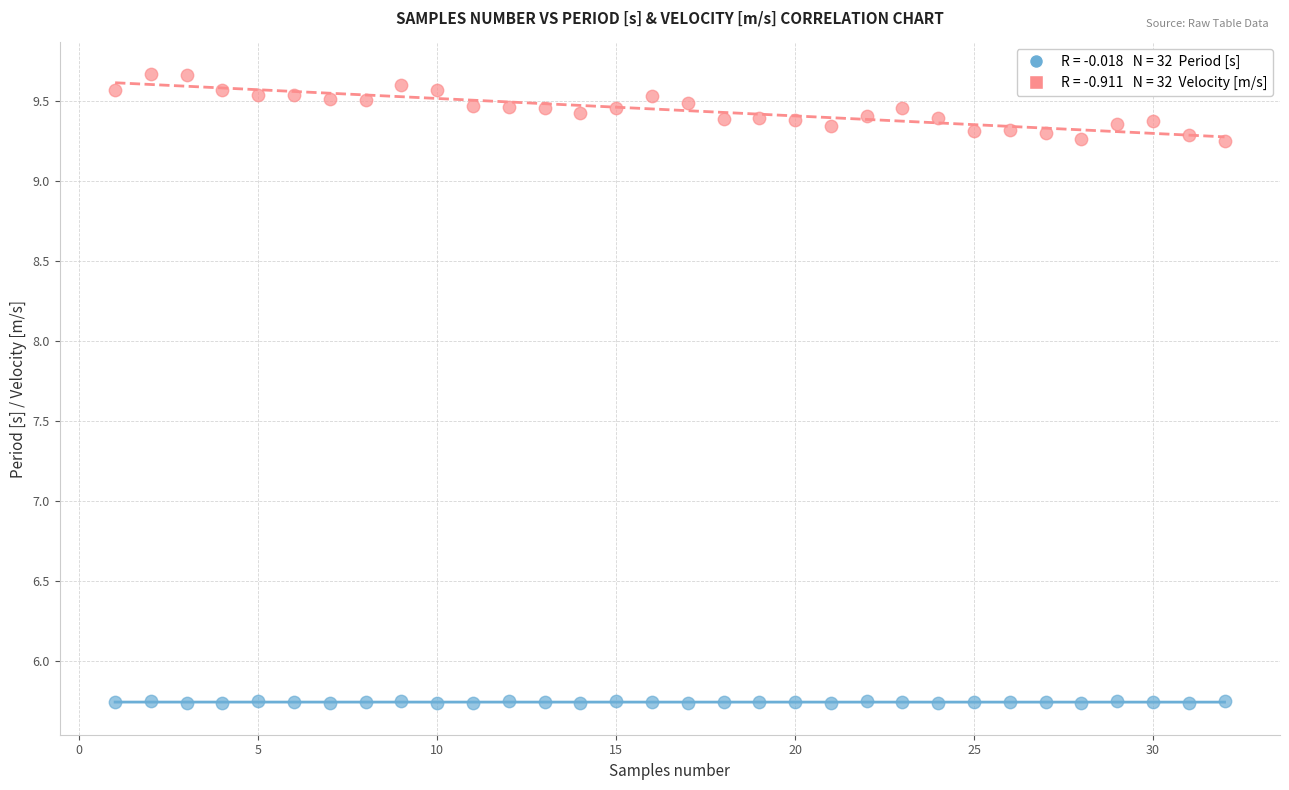

Across all data points, what is the range of Y values (max minus min)?

3.9